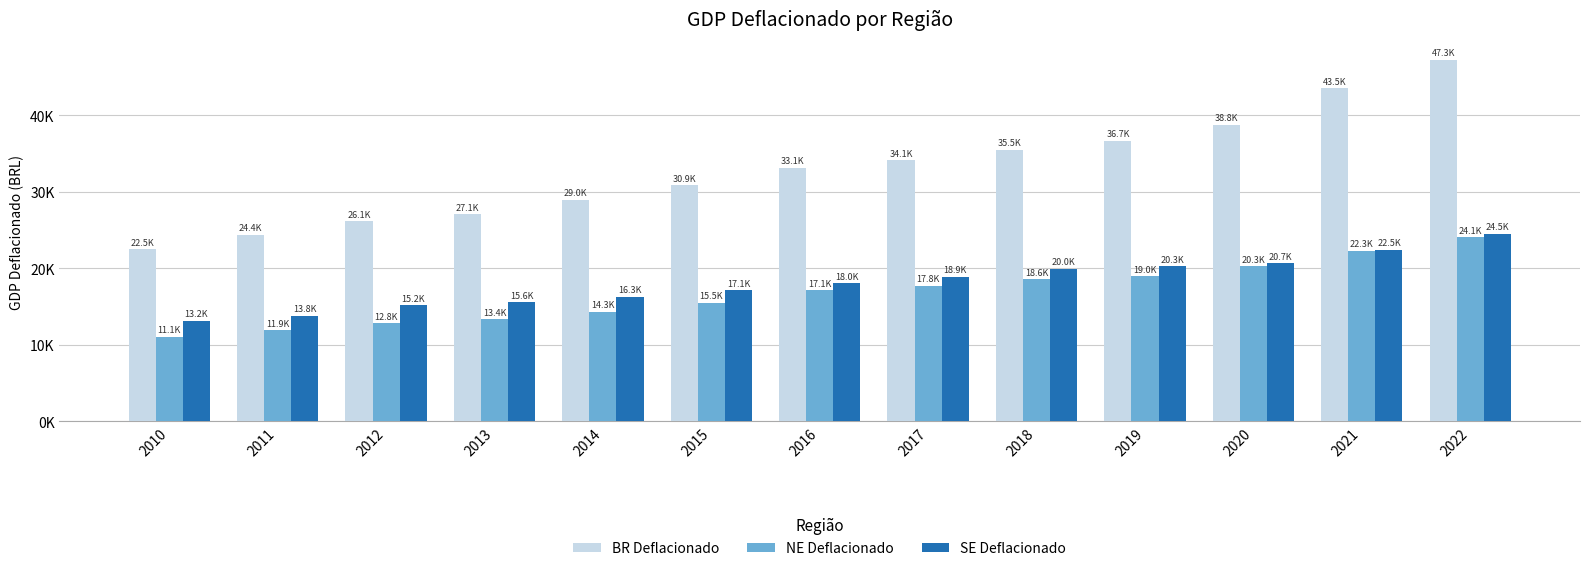

Is the value of SE Deflacionado at 2015 greater than the value of NE Deflacionado at 2014?

Yes